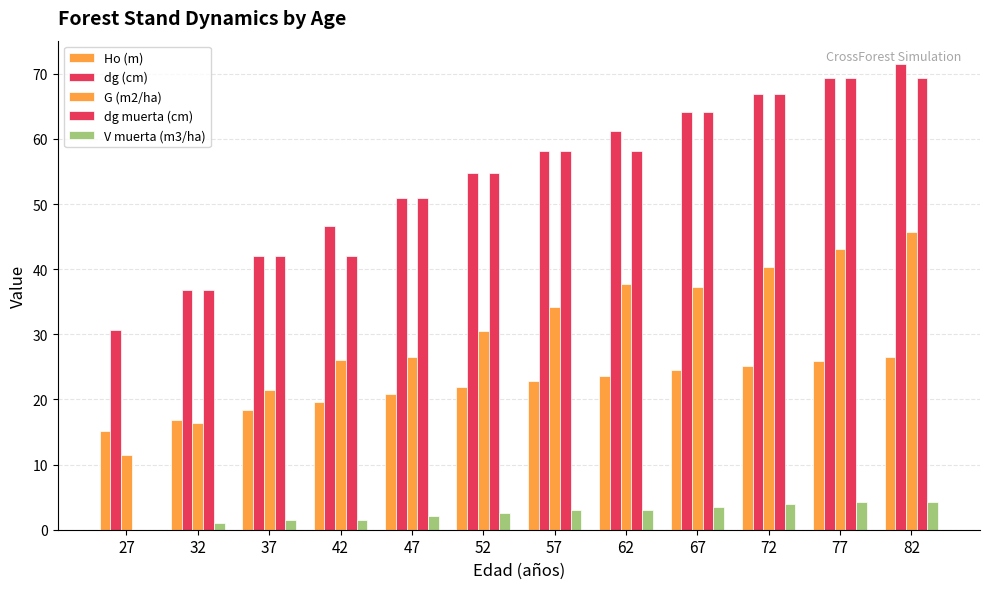

Which has a higher value, 67 or 62?

67